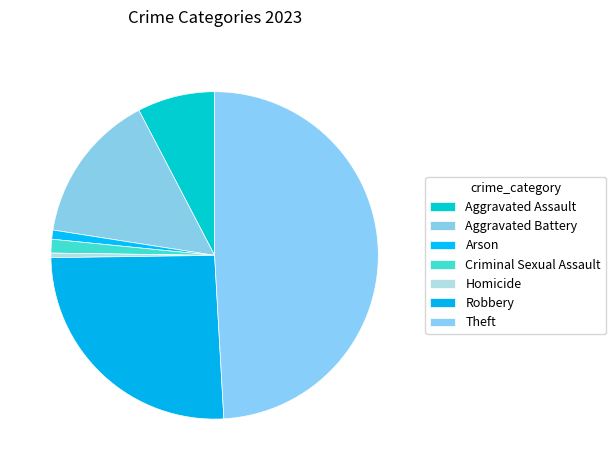

Which category has the biggest portion of the pie?

Theft